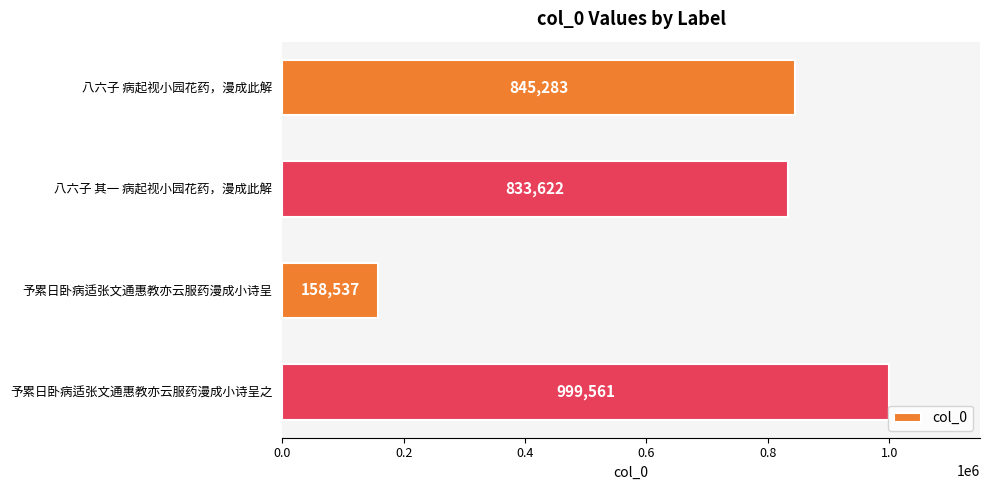

What is the approximate value at 予累日卧病适张文通惠教亦云服药漫成小诗呈?

158537